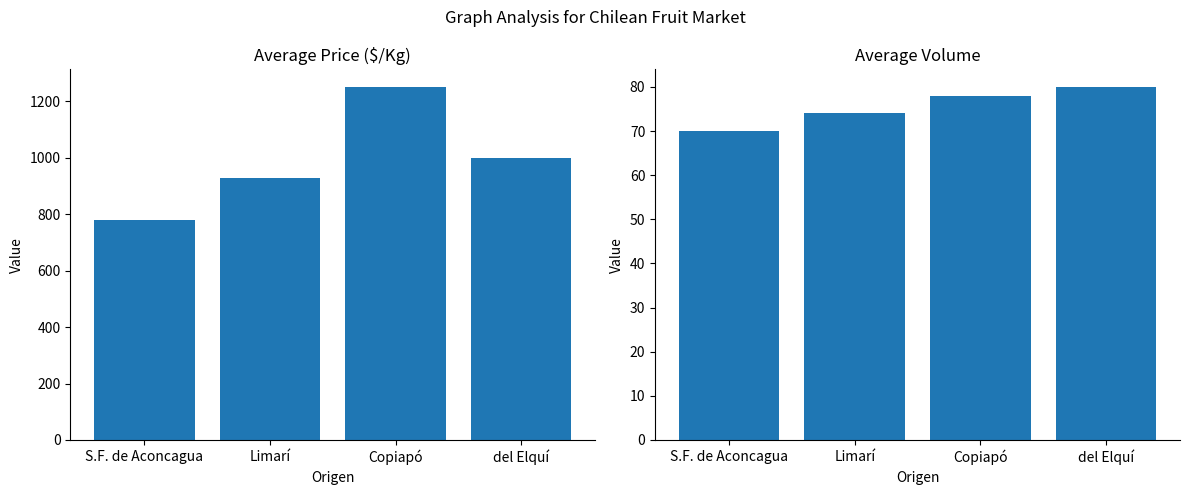

Reading left to right, list all the values displayed in this chart.

Precio $/Kg: 779	928	1250	1000
Volumen: 70	74	78	80